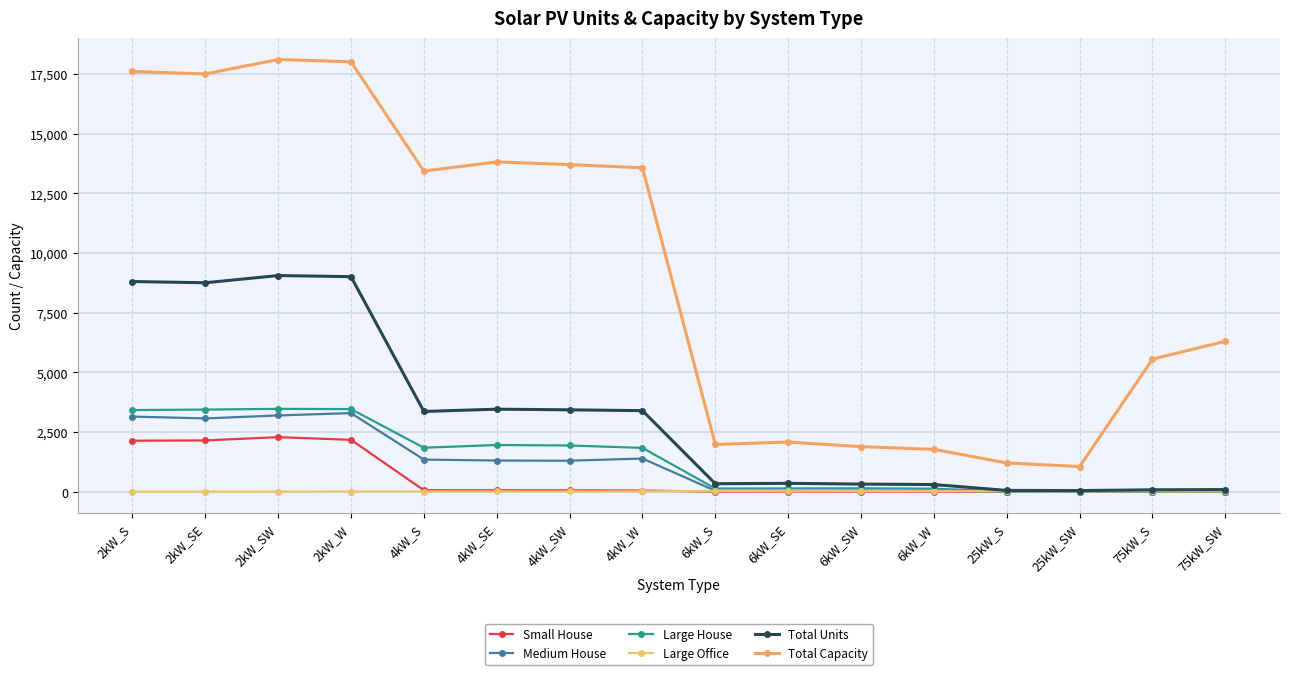

True or false: Large Office has a value of 3 at 2kW_W.

False